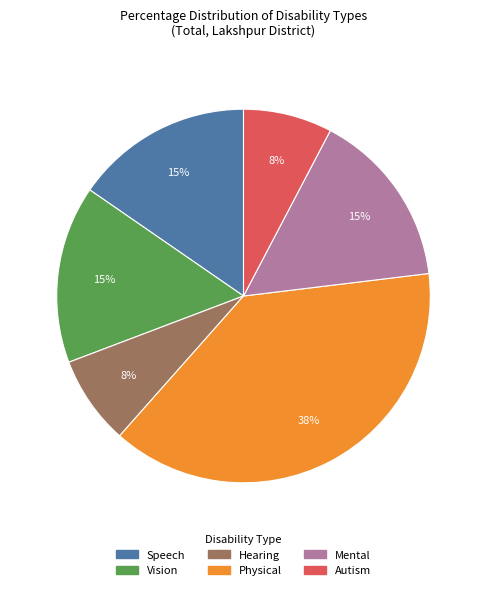

To the nearest percent, what is the average slice percentage?

17%